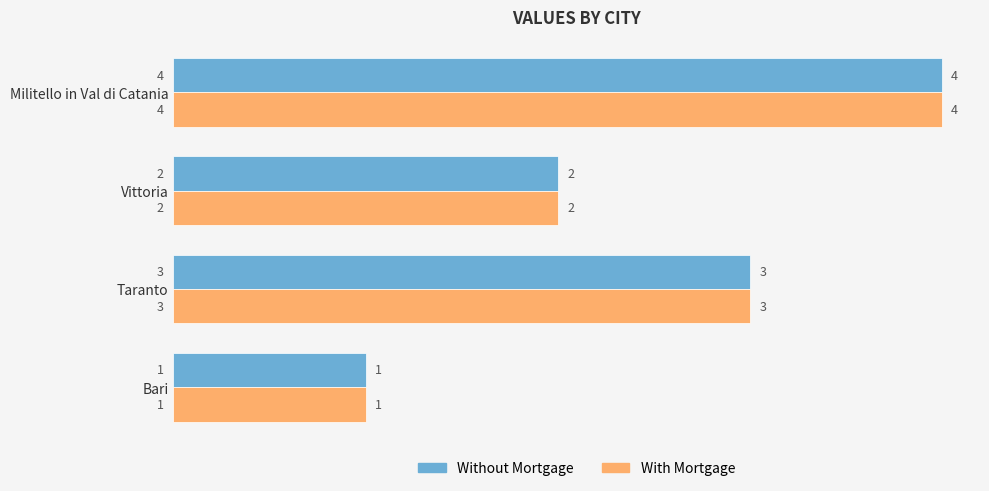

What is the total value across all series at Taranto?

6